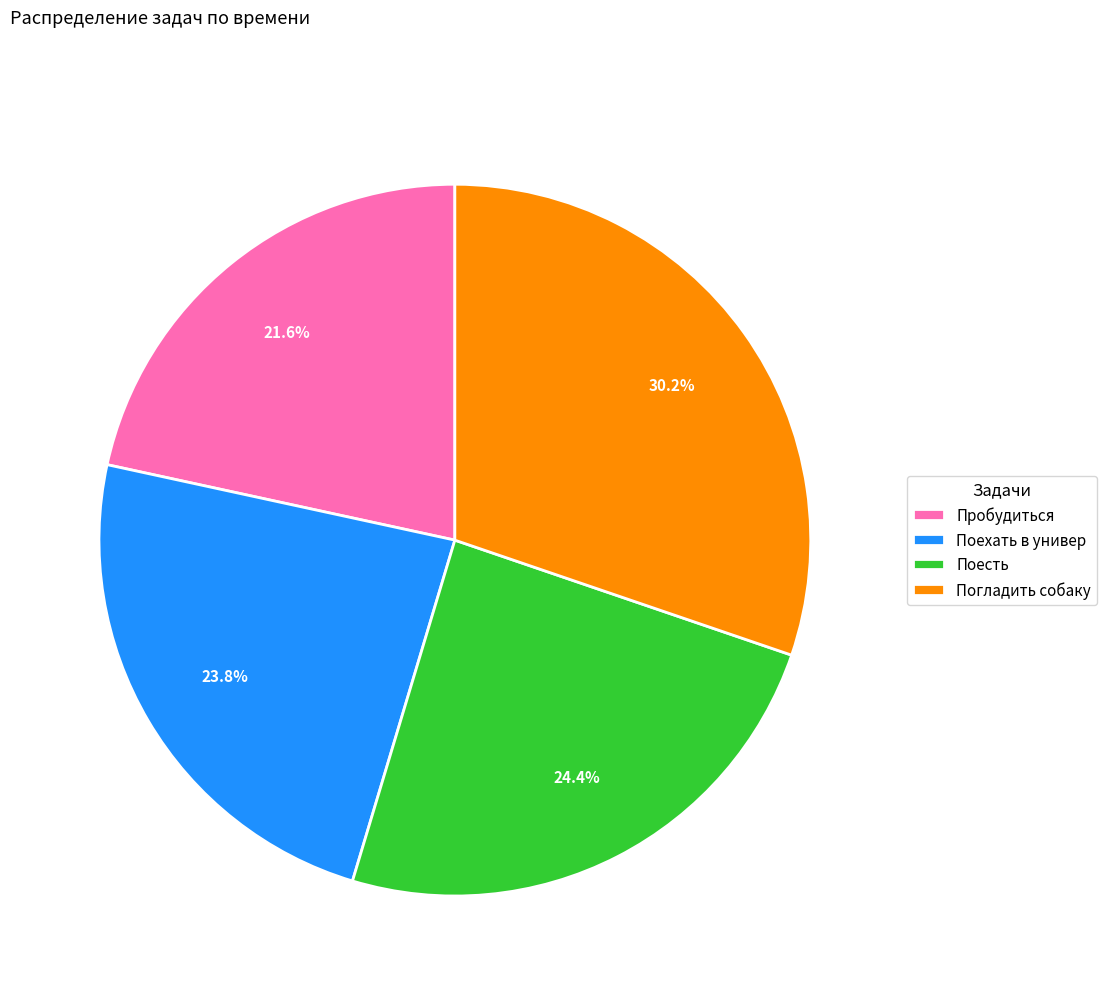

Approximately how many times larger is the value at Погладить собаку compared to Пробудиться?

1.4